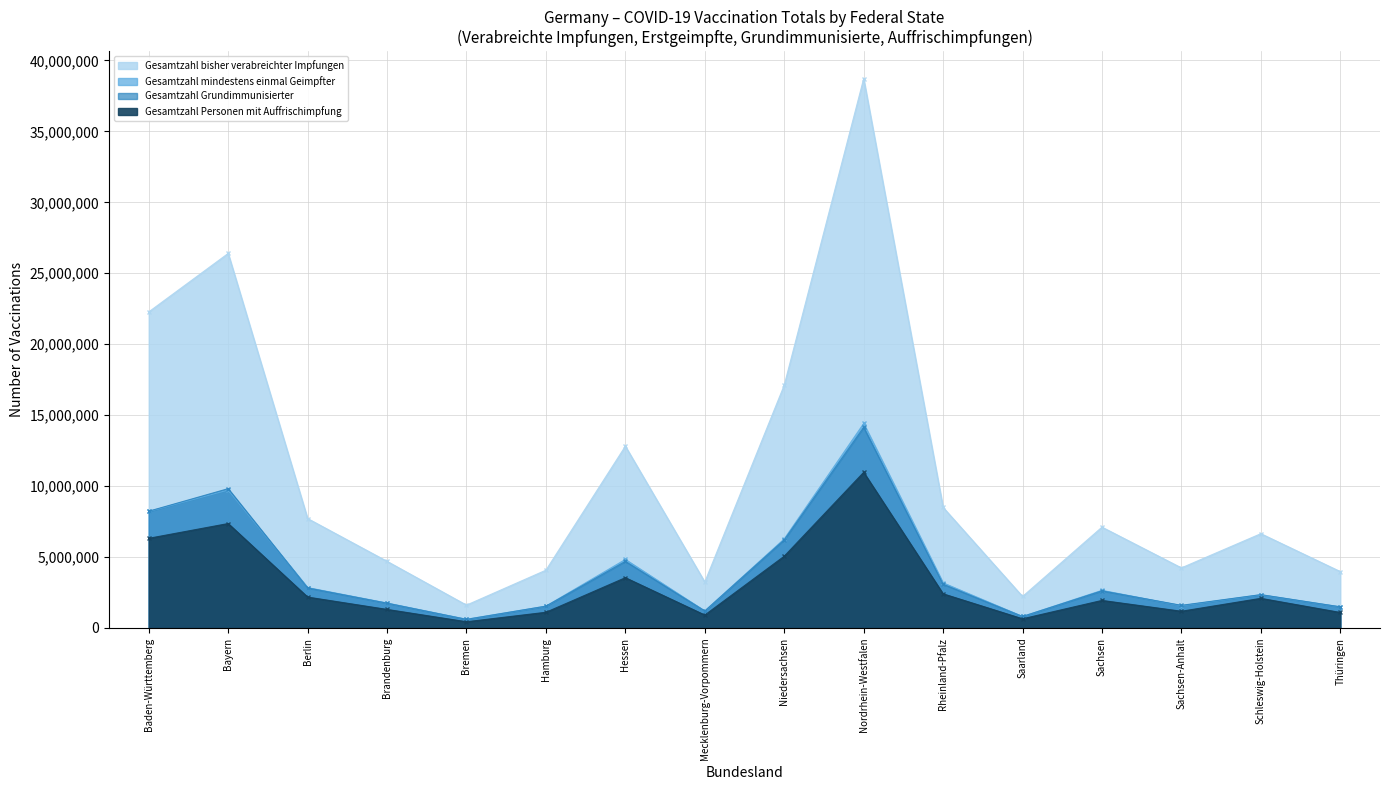

How many values in the Gesamtzahl mindestens einmal Geimpfter series are below 2652140?

8